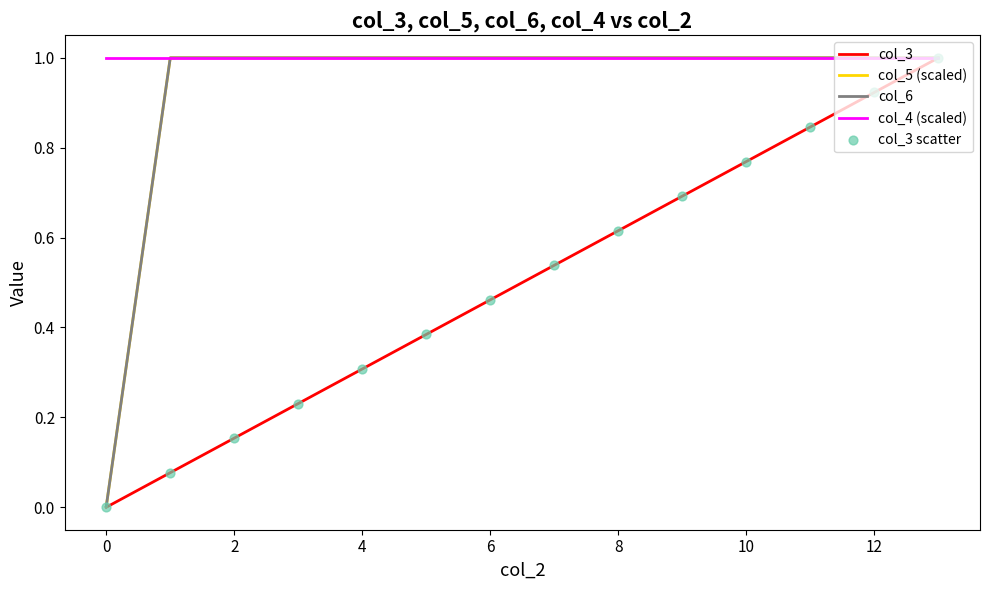

Which series has the largest total across all categories?

col_4 (scaled)